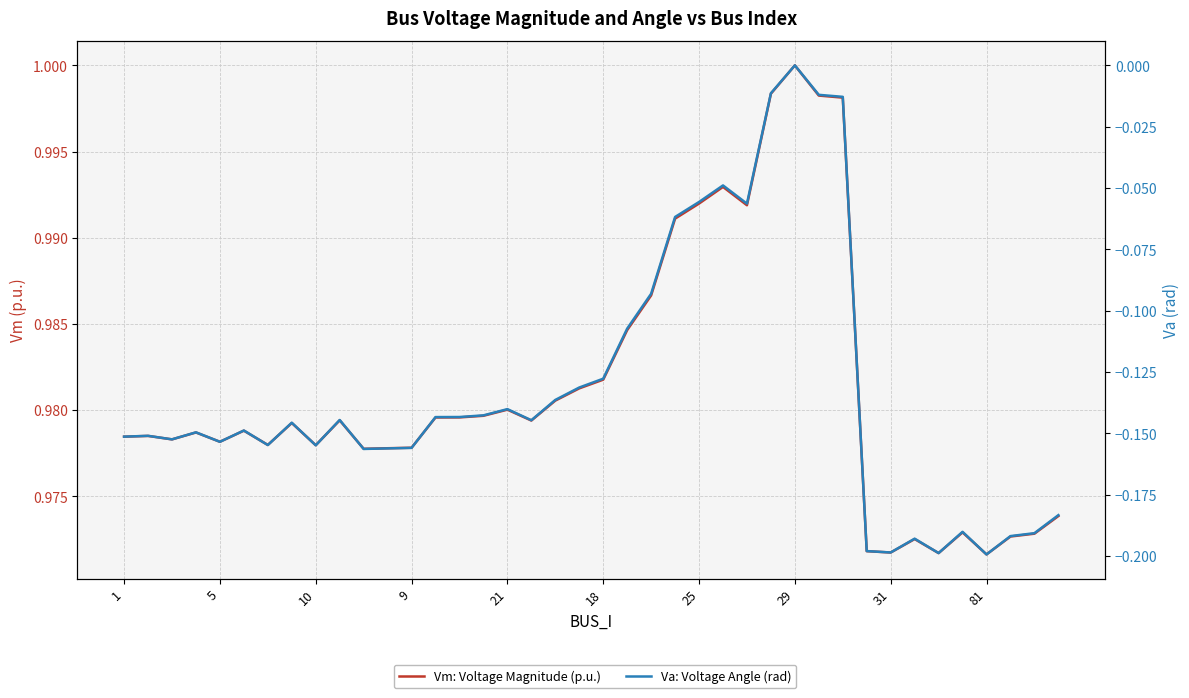

Is it true that Vm: Voltage Magnitude (p.u.) equals 0.3 at 34?

False